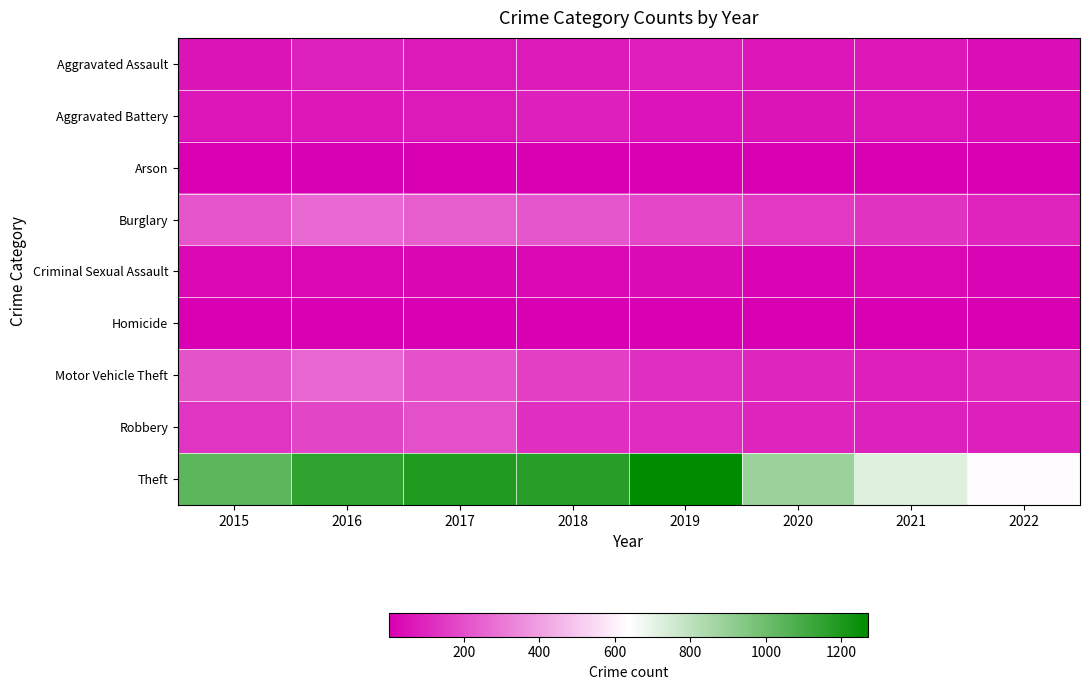

At how many categories does at least one series exceed 177?

8